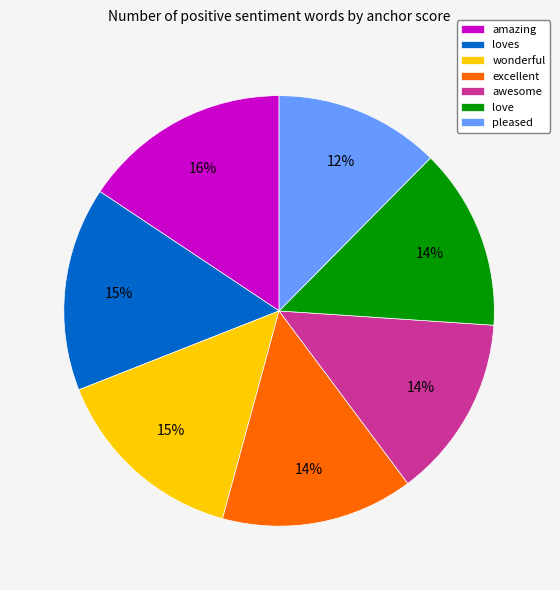

To the nearest percent, what is the difference between the love and amazing slice percentages?

2%